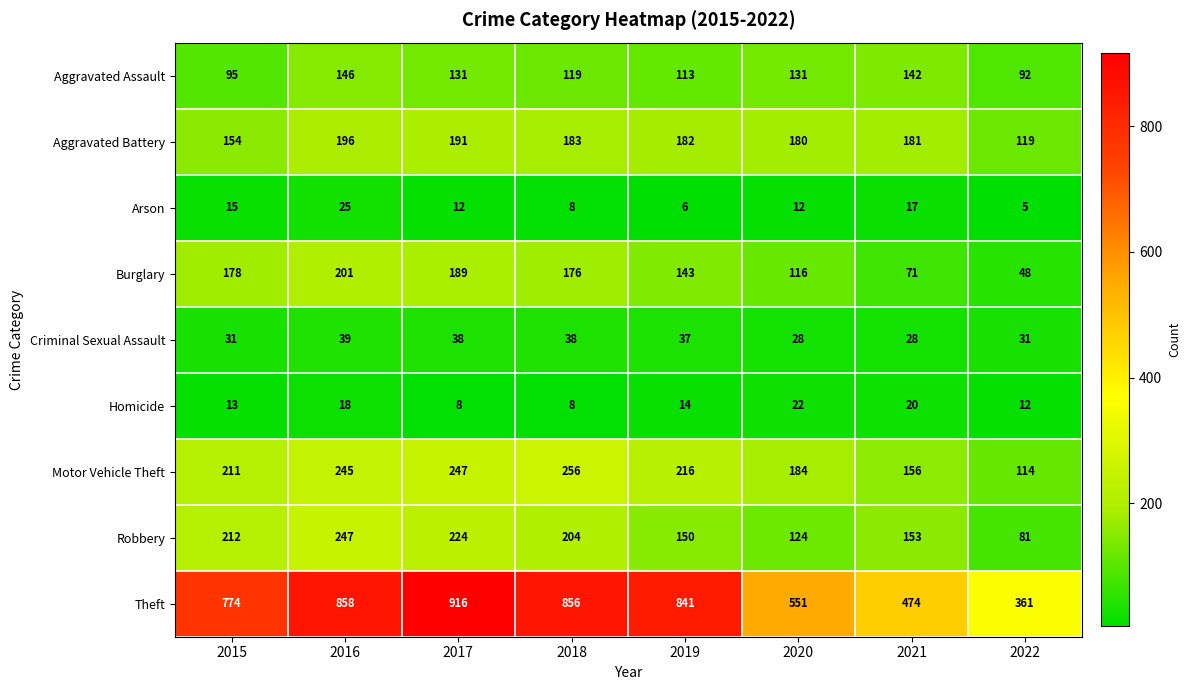

At 2022, list the series in order from largest to smallest.

Theft, Aggravated Battery, Motor Vehicle Theft, Aggravated Assault, Robbery, Burglary, Criminal Sexual Assault, Homicide, Arson